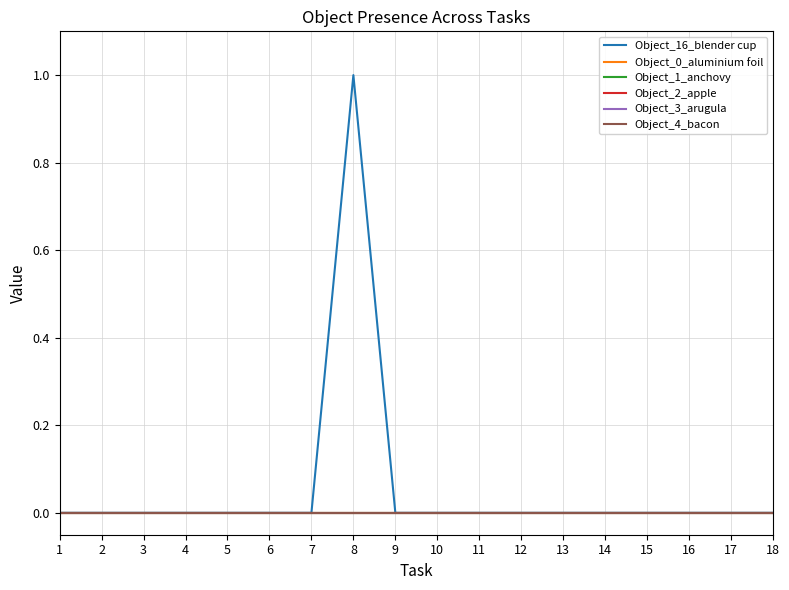

True or false: Object_2_apple has a value of 0 at 9.

True